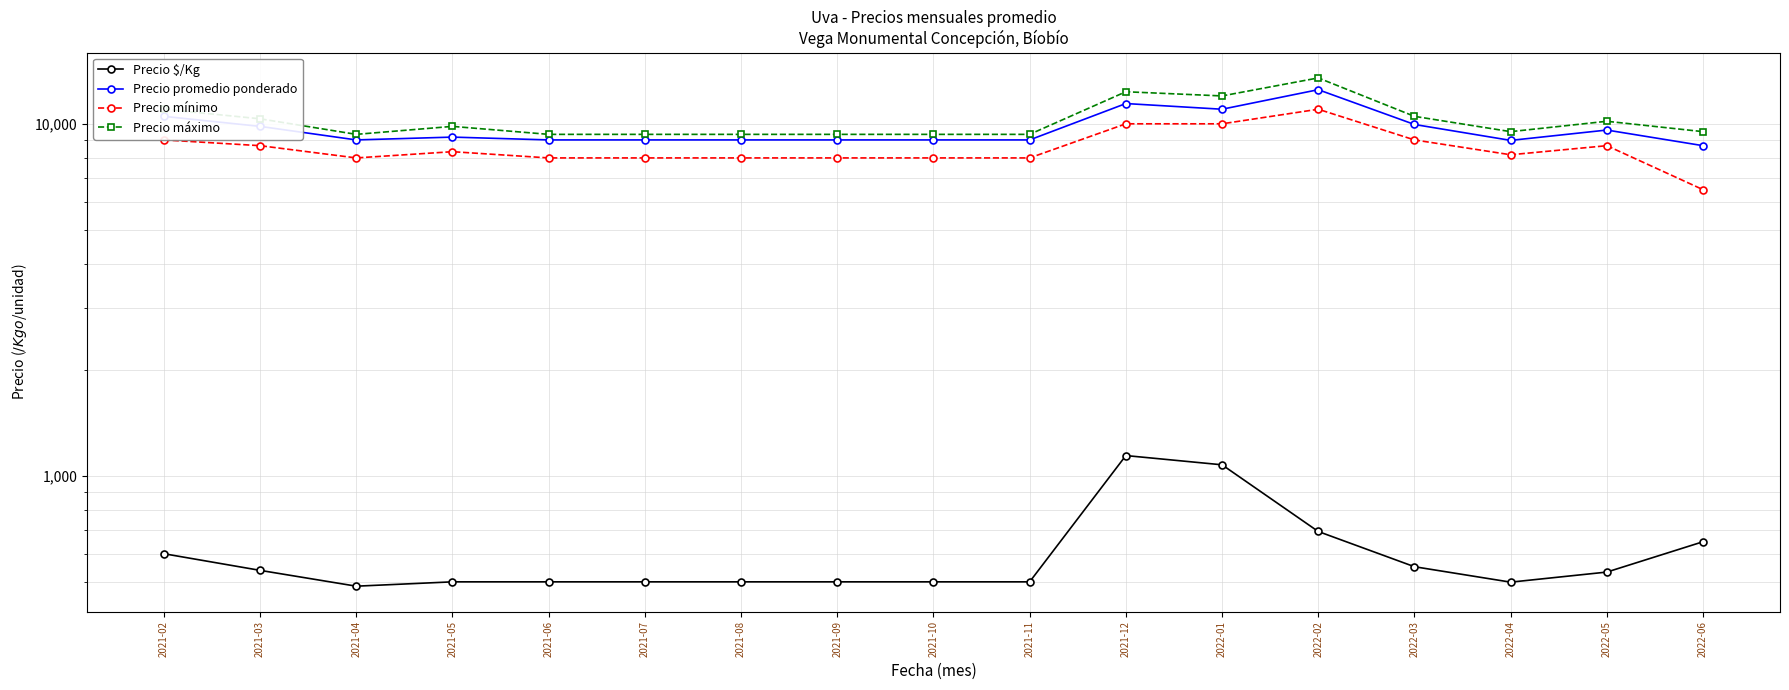

Reading left to right, what are all the values shown in this chart?

Precio $/Kg: 601	539	486	500	500	500	500	500	500	500	1142	1075	695	552	499	533	650
Precio promedio ponderado: 10500	9833	9000	9167	9000	9000	9000	9000	9000	9000	11417	11000	12500	9957	8972	9600	8667
Precio mínimo: 9000	8667	8000	8333	8000	8000	8000	8000	8000	8000	10000	10000	11000	9000	8167	8667	6500
Precio máximo: 11000	10333	9333	9833	9333	9333	9333	9333	9333	9333	12333	12000	13500	10500	9500	10167	9500